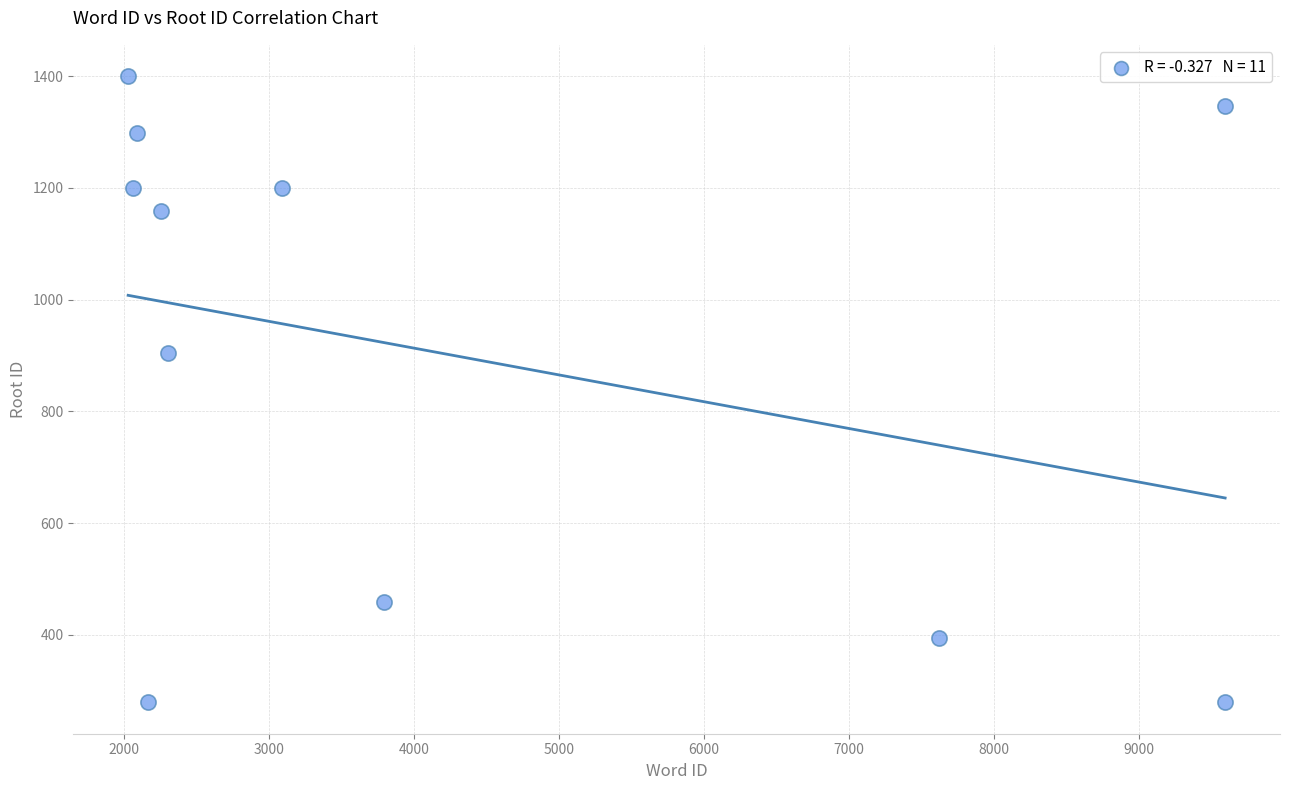

What Y value in the scatter plot is closest to 839?

904